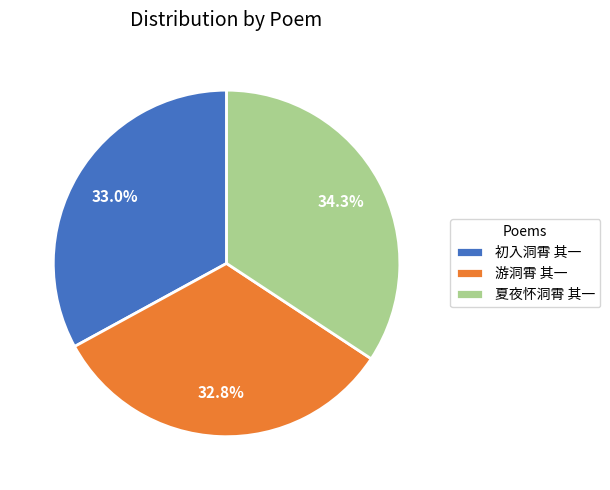

To the nearest percent, what portion does 游洞霄 其一 represent?

33%